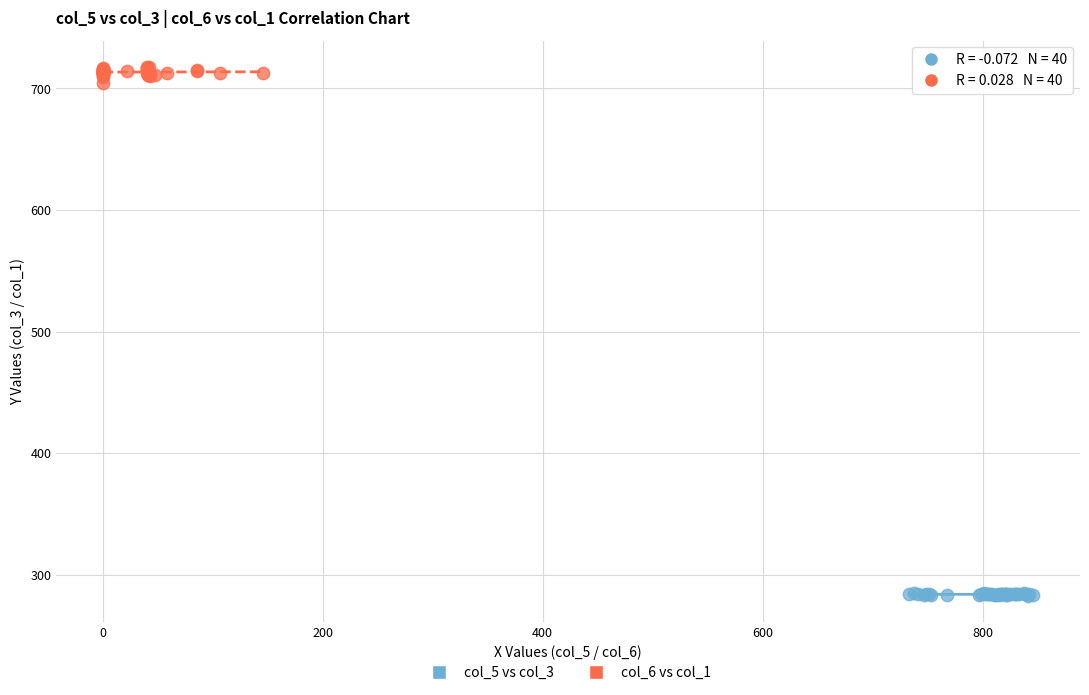

Which series has the widest spread of Y values?

col_6 vs col_1